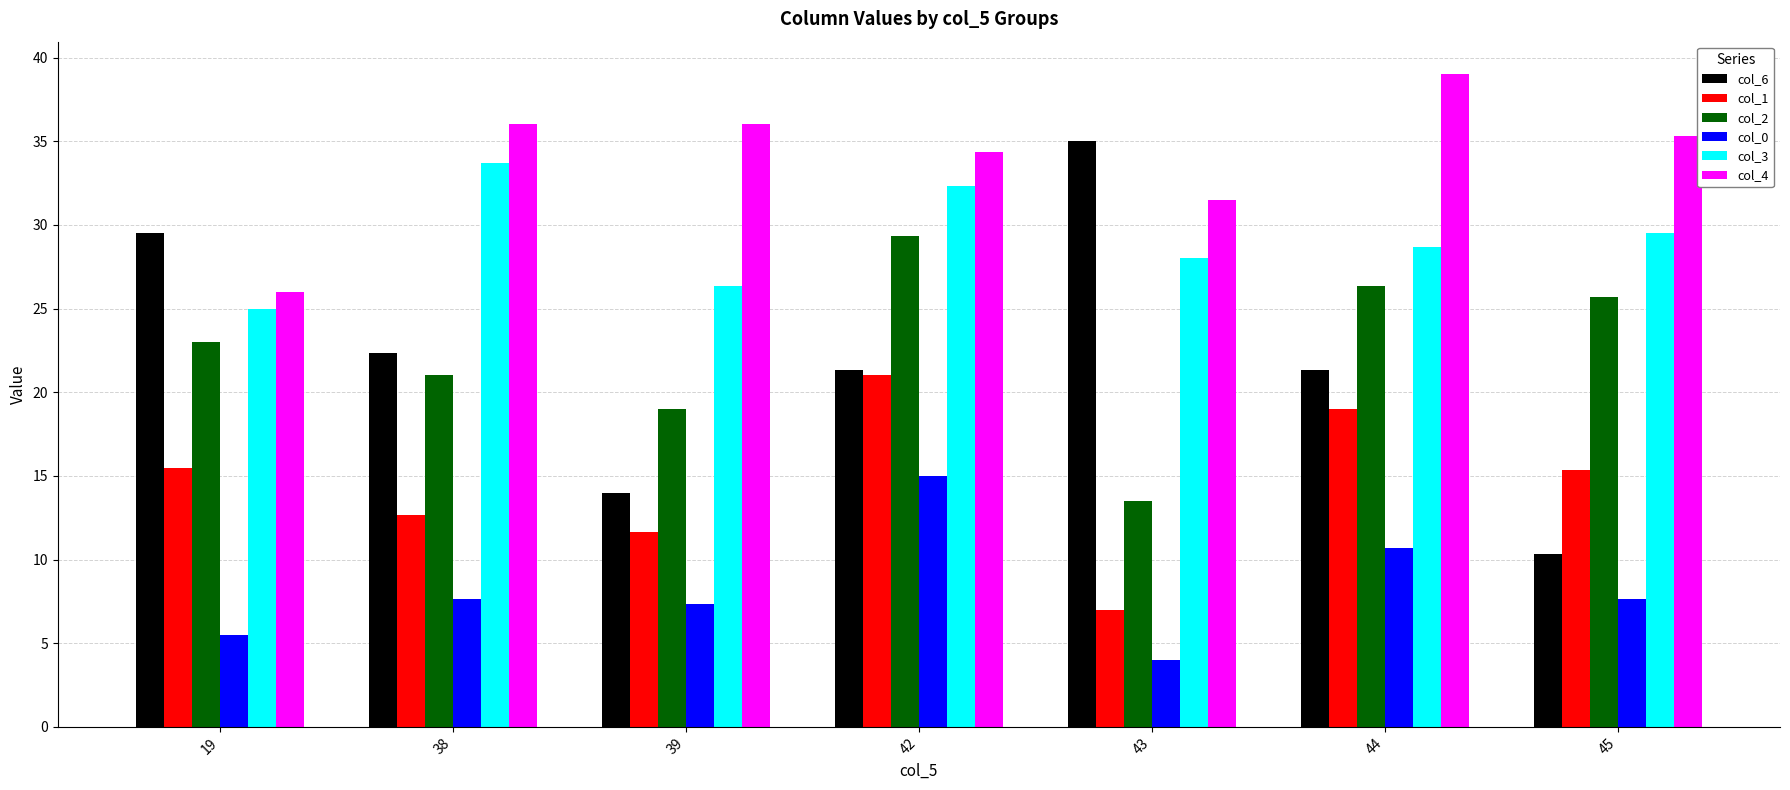

What is the total value across all series at 45?

123.8